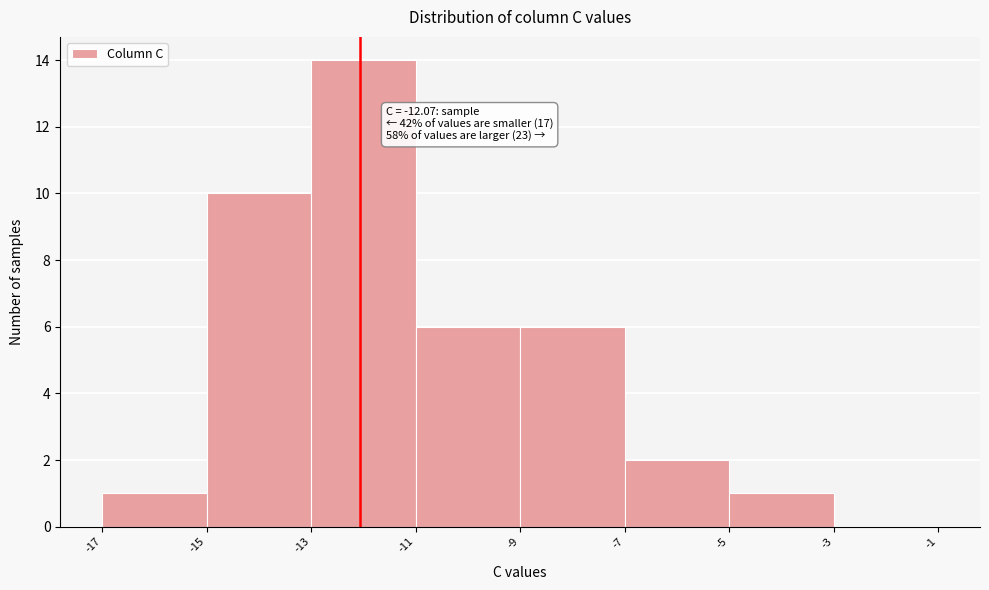

Which range on the x-axis has the tallest bar?

-13 to -11